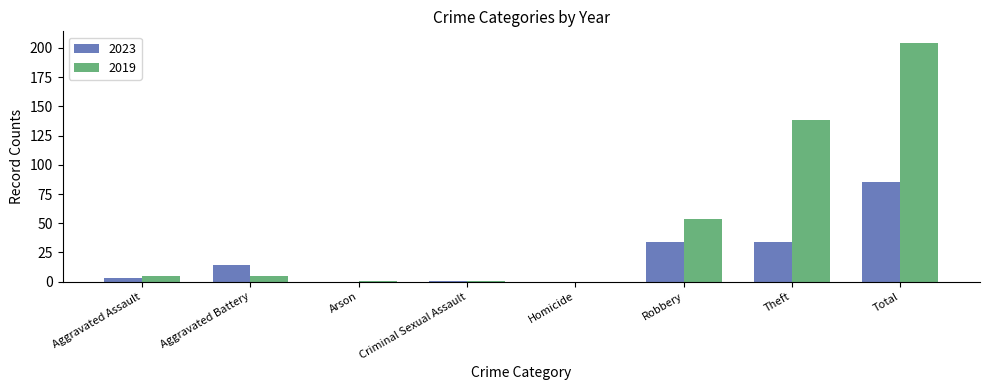

True or false: 2023 has a value of 9 at Robbery.

False